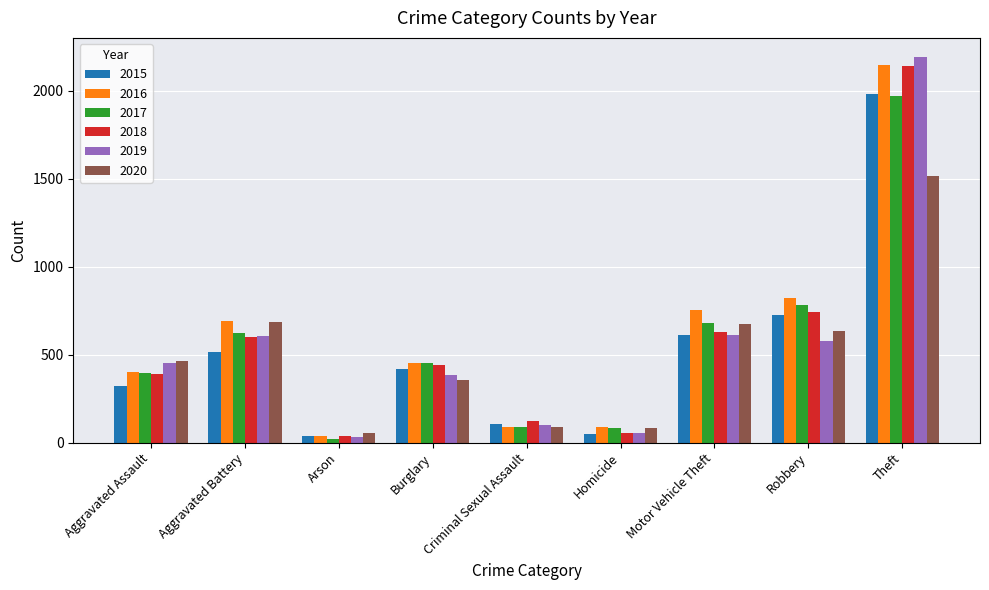

At which category is the sum across all series the highest?

Theft